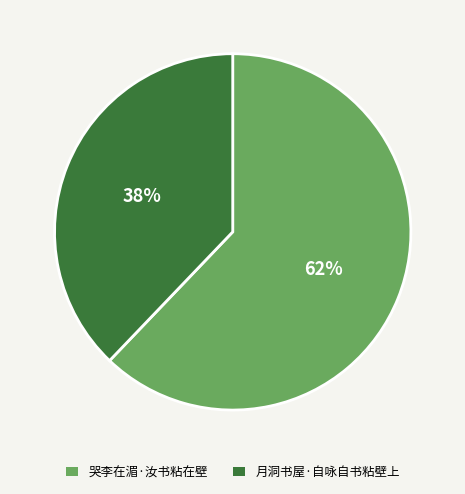

To the nearest percent, what is the difference between the 哭李在湄·汝书粘在壁 and 月洞书屋·自咏自书粘壁上 slice percentages?

24%